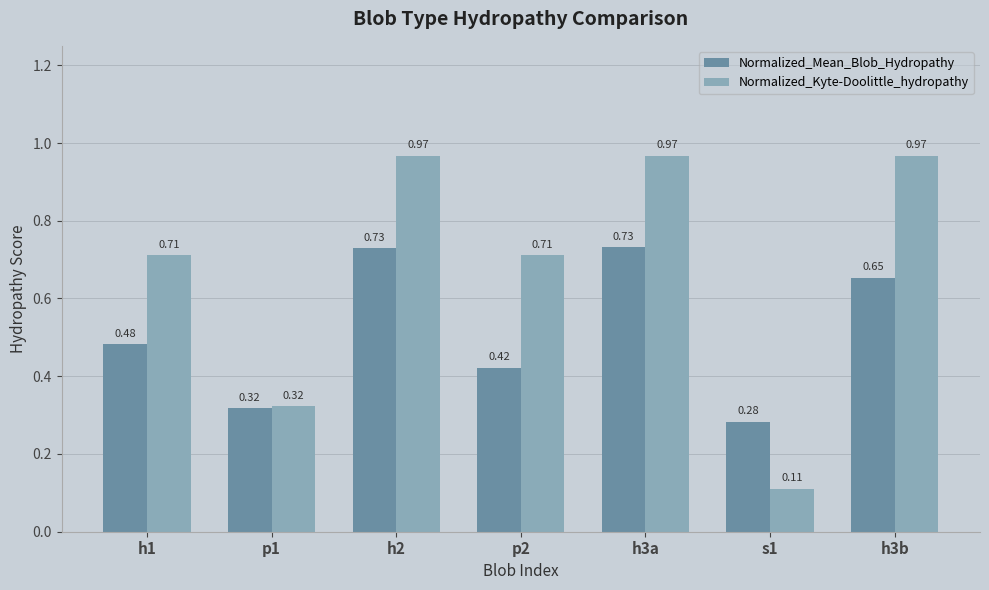

What is the difference between the second highest and second lowest values in the Normalized_Kyte-Doolittle_hydropathy series?

0.6